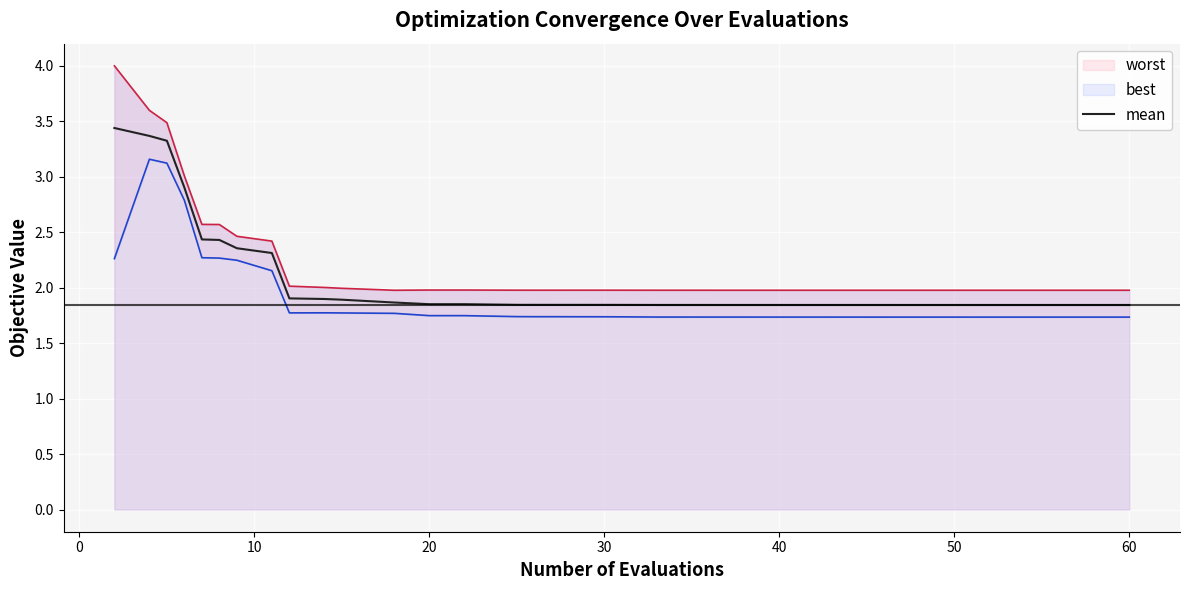

Is it true that the value at 0 is 3.4?

True